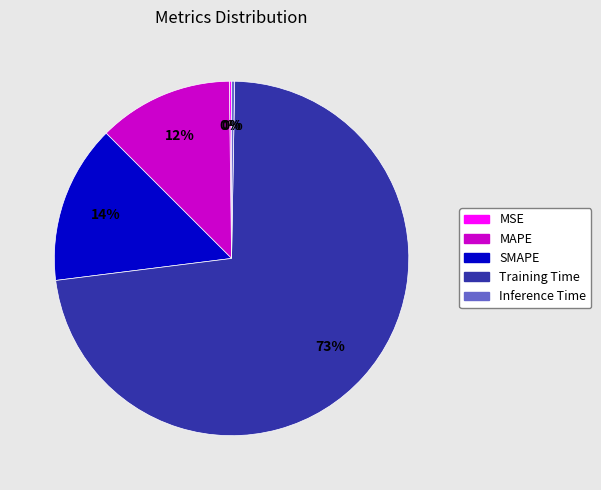

Which category accounts for the majority?

Training Time